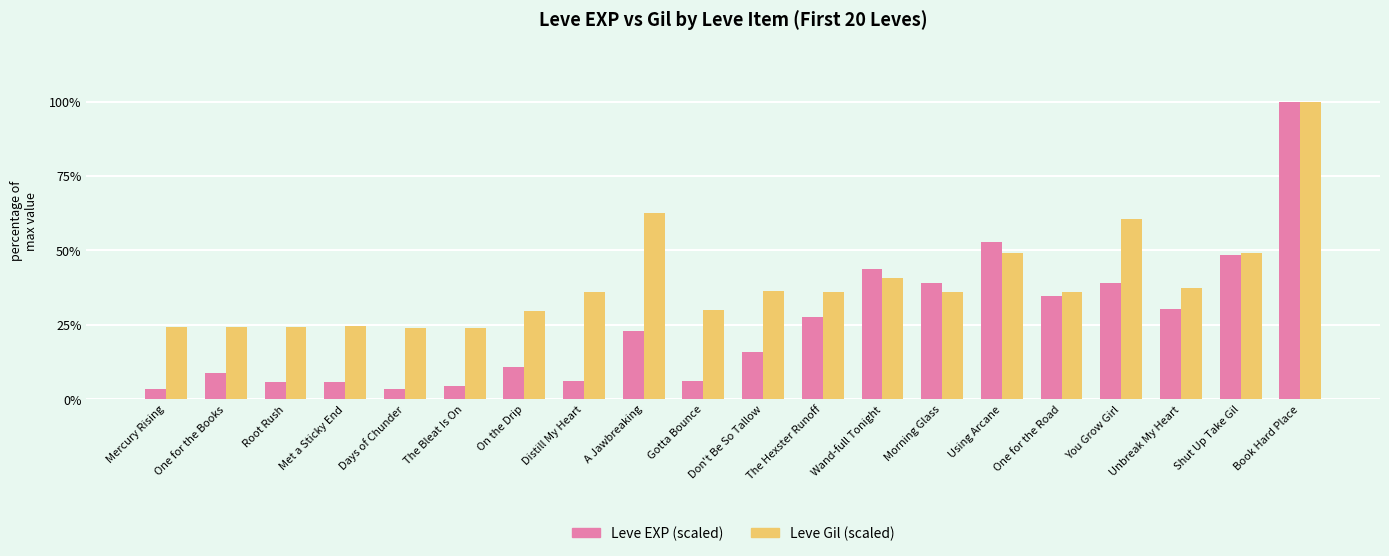

Rank the series at Wand-full Tonight from lowest to highest value.

Leve Gil (scaled), Leve EXP (scaled)